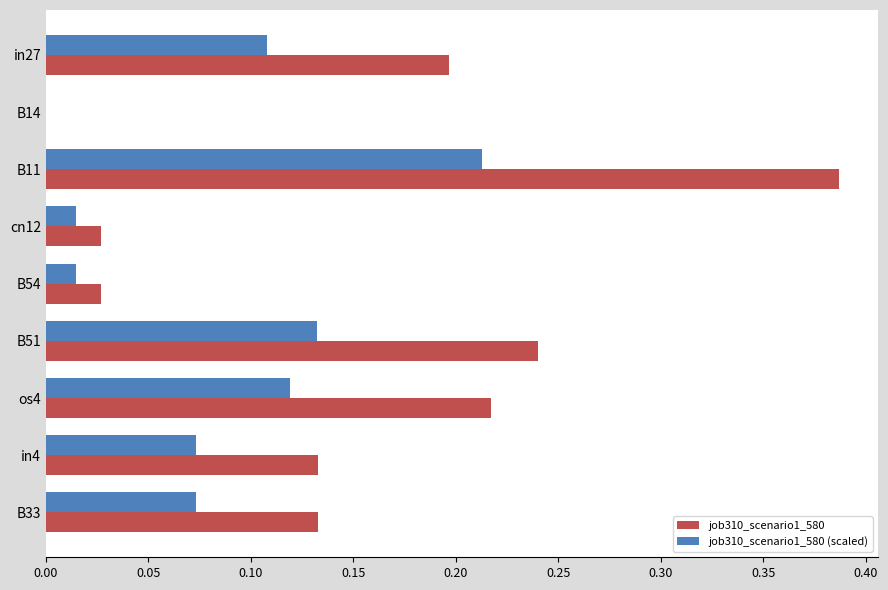

Which series has the largest range (max minus min)?

job310_scenario1_580